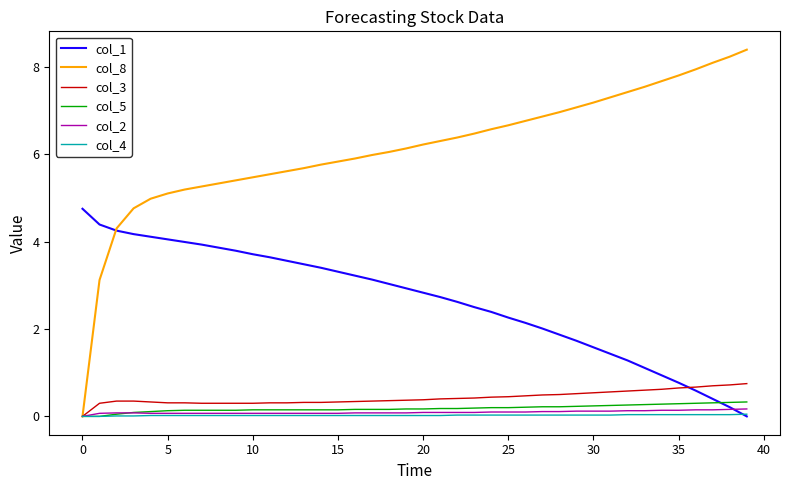

Which series has the widest spread of values?

col_8